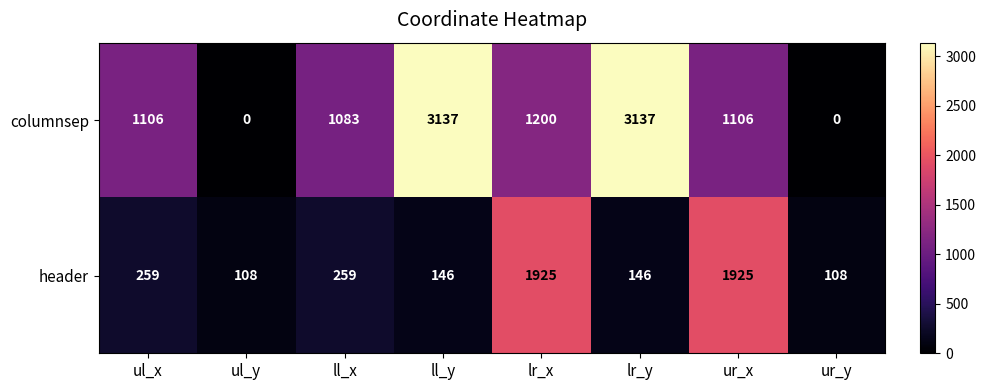

At how many categories does at least one series exceed 1300?

4